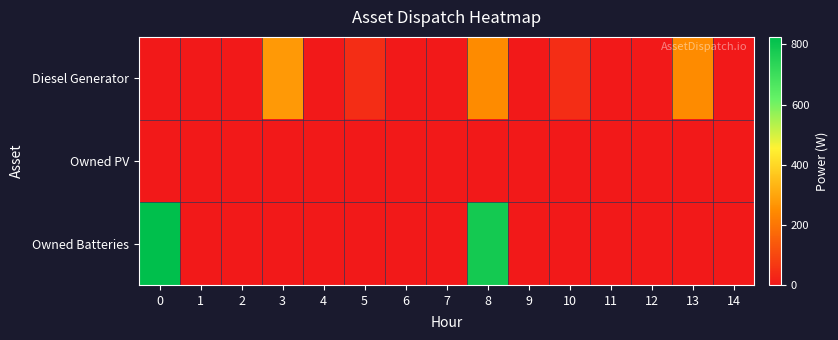

Rank the series at 14 from highest to lowest value.

Diesel Generator, Owned PV, Owned Batteries